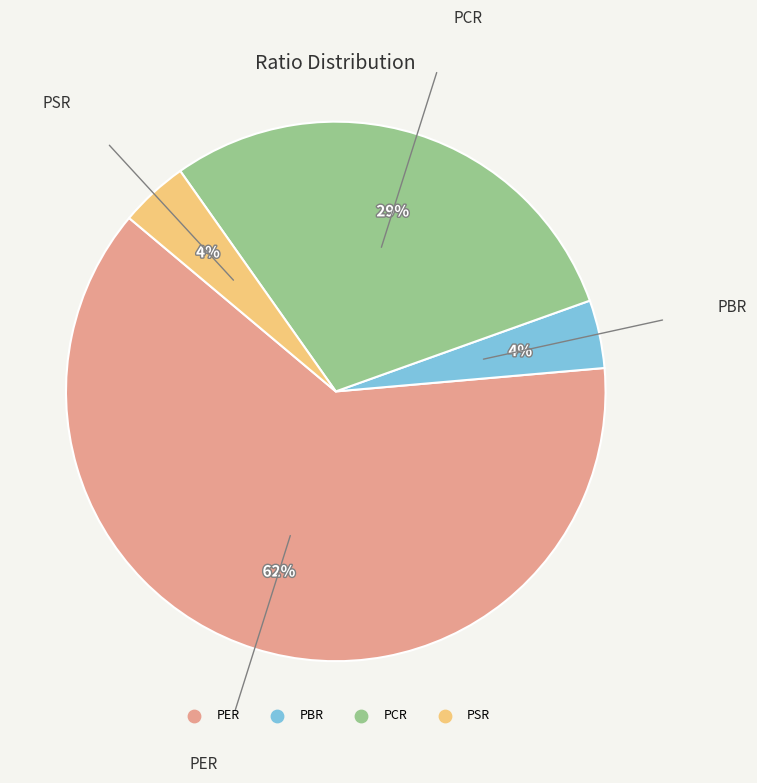

Between PER and PCR, which is larger?

PER